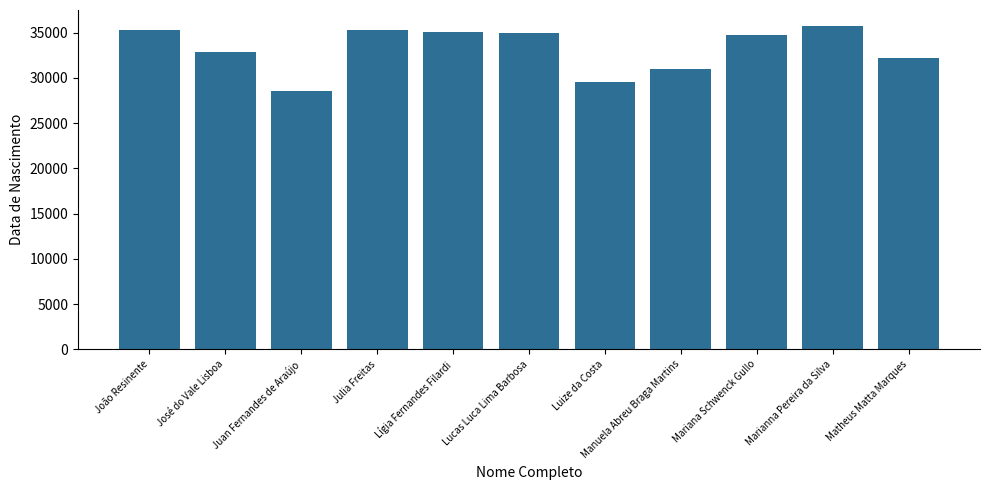

Are the bars grouped side by side (vs. stacked)?

No